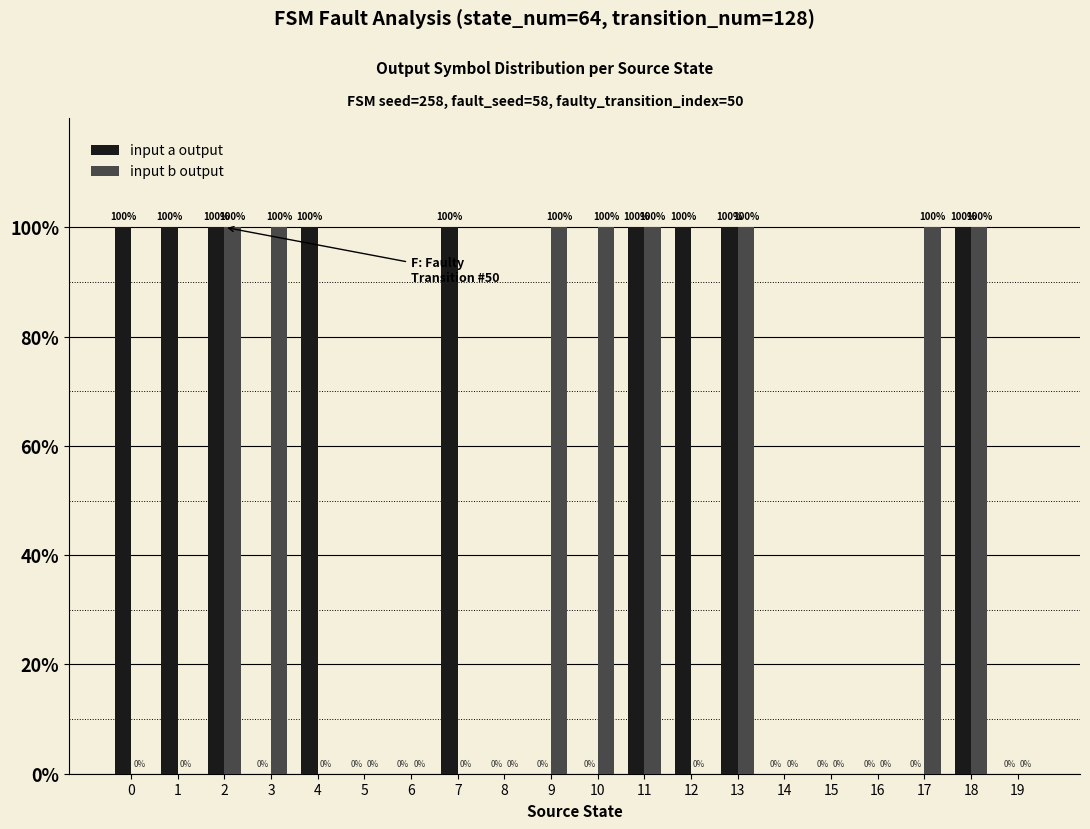

How many input b output values are between 0 and 100?

20